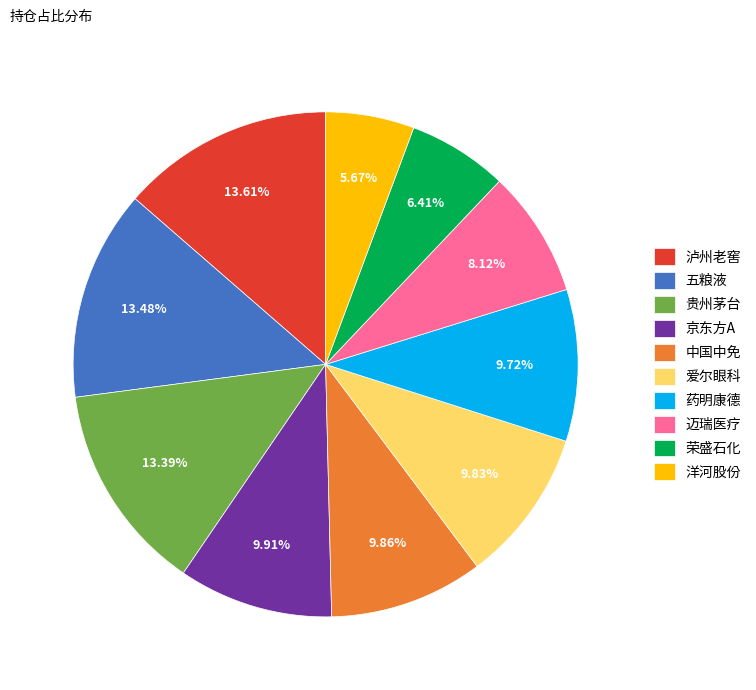

To the nearest percent, what is the difference between the largest and smallest slice percentages?

8%